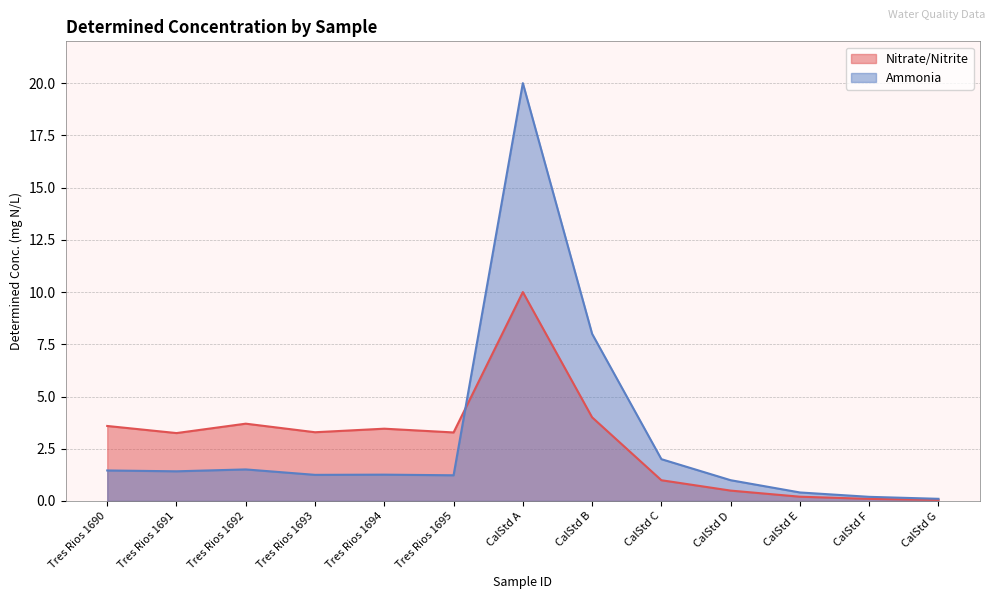

How many times do Ammonia and Nitrate/Nitrite cross each other?

1